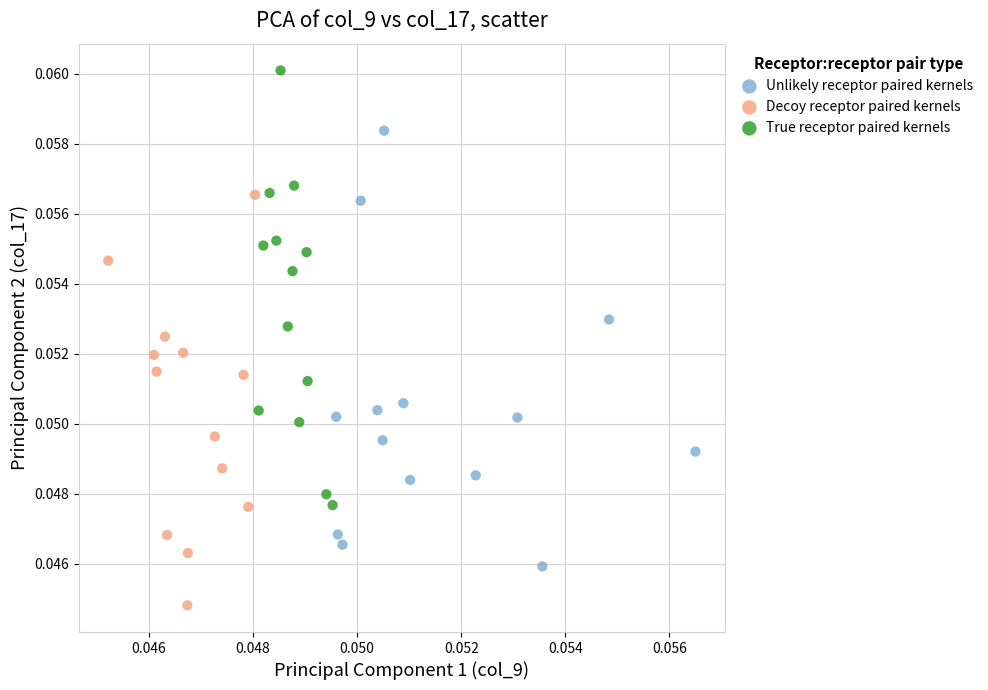

Which series reaches the minimum Y coordinate?

Decoy receptor paired kernels